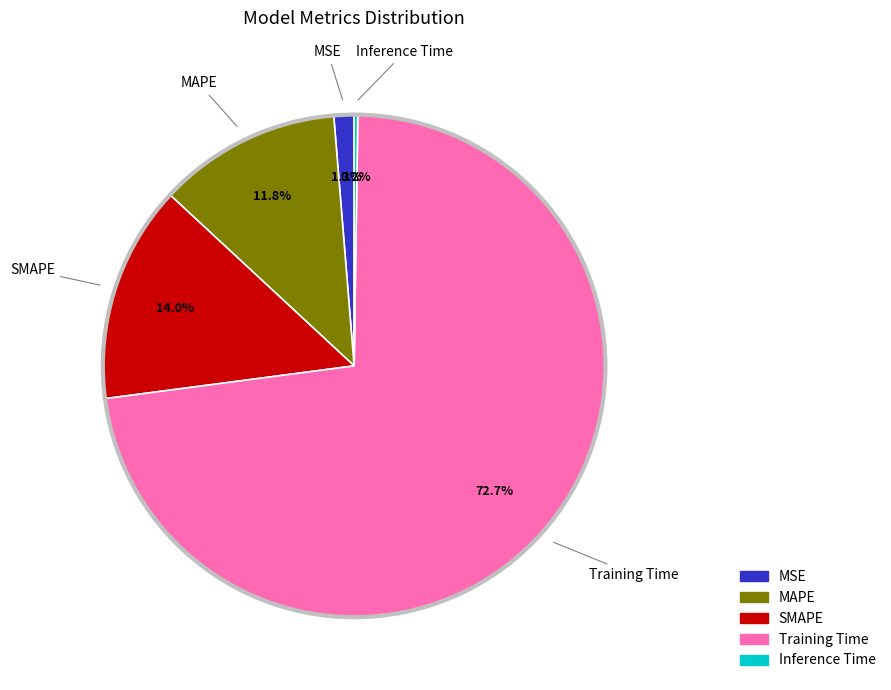

Does any single category account for the majority?

Yes